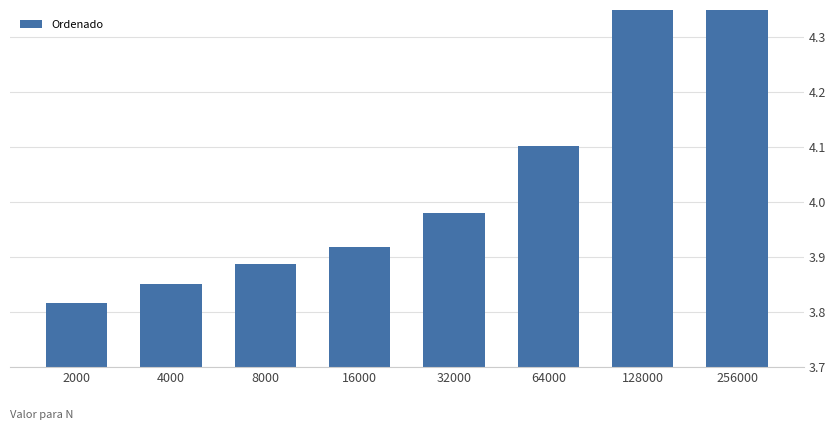

Reading right to left, what are all the values shown in this chart?

4.8	4.4	4.1	4.0	3.9	3.9	3.9	3.8